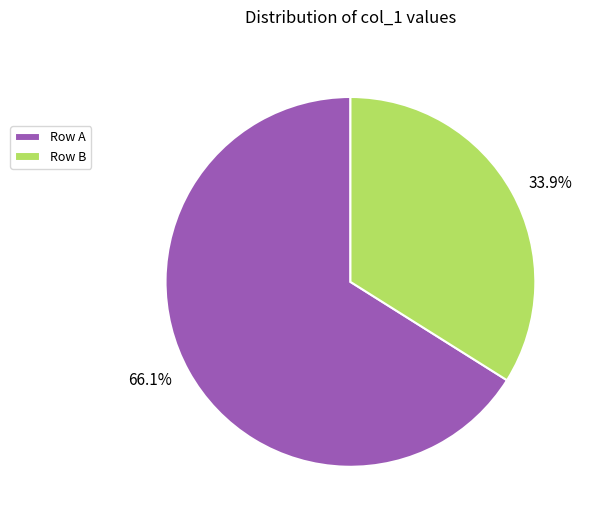

Does any single category account for the majority?

Yes